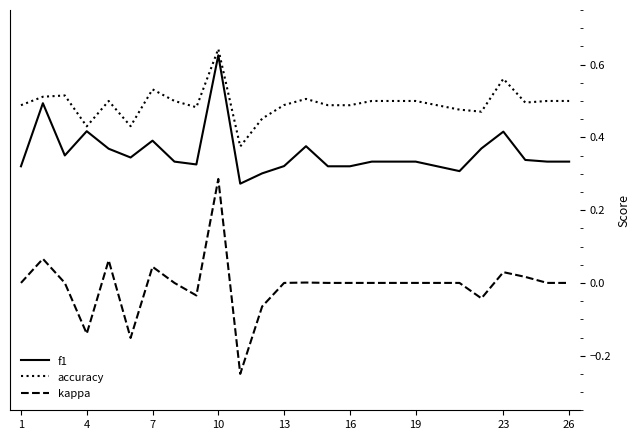

Rank the series by their average value, from highest to lowest.

accuracy, f1, kappa